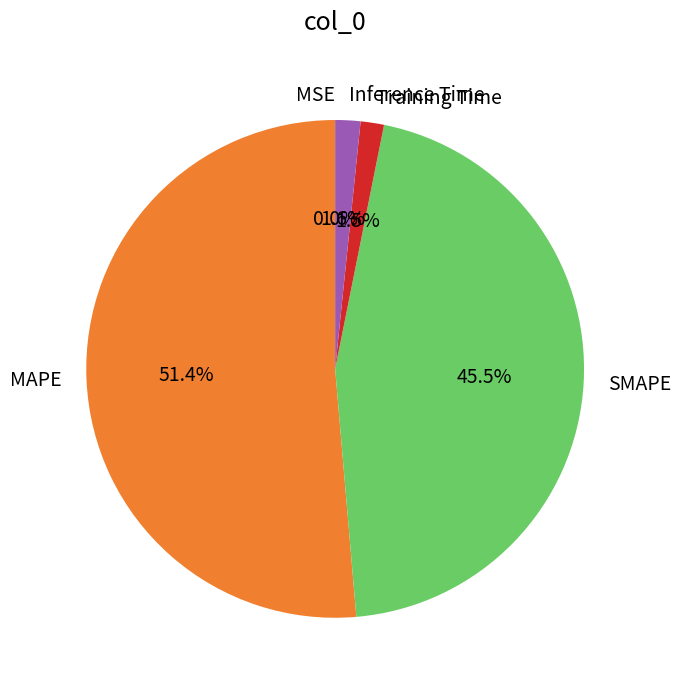

Between SMAPE and Training Time, which is larger?

SMAPE